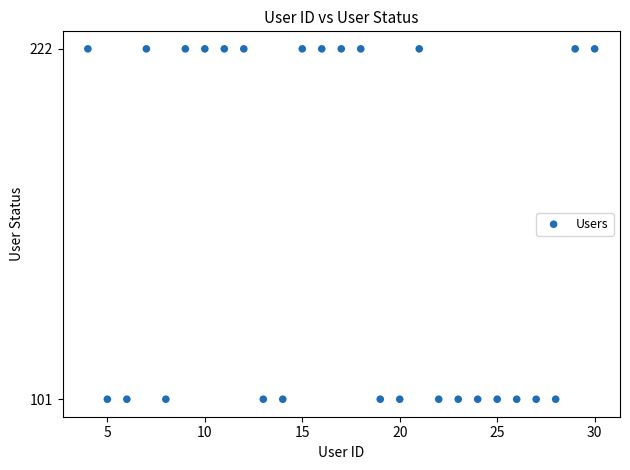

What is the range of Y values (max minus min)?

121